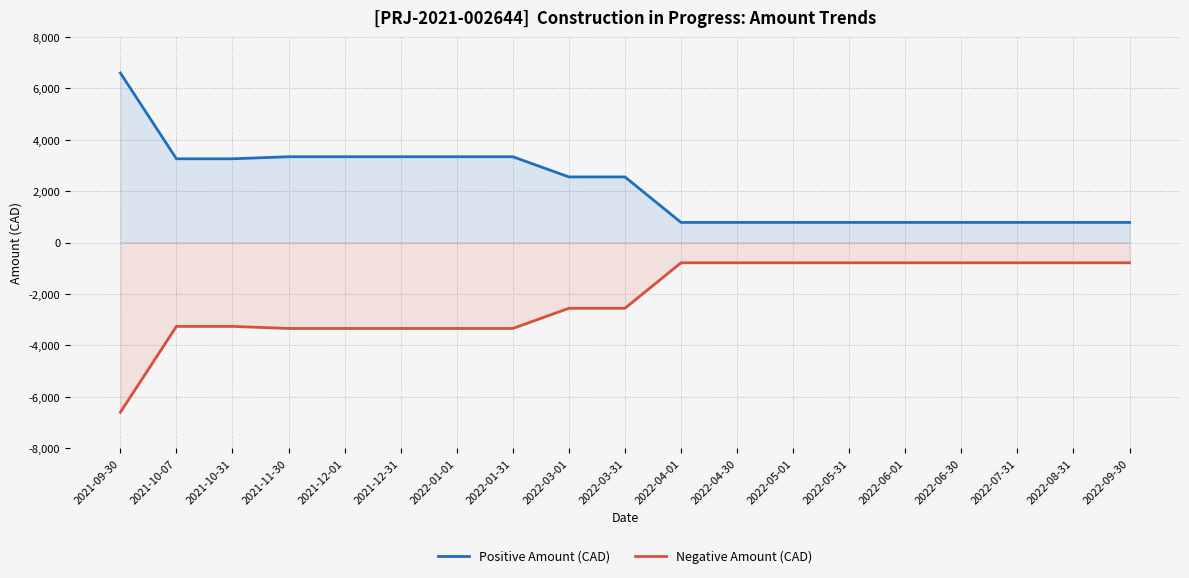

At 2022-09-30, list the series in order from largest to smallest.

Positive Amount (CAD), Negative Amount (CAD)